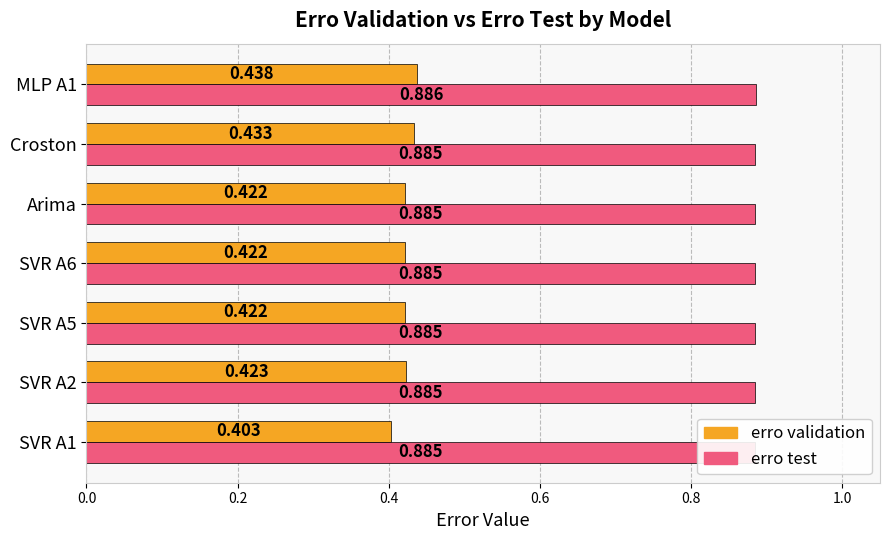

What is the minimum value shown in the chart?

0.4